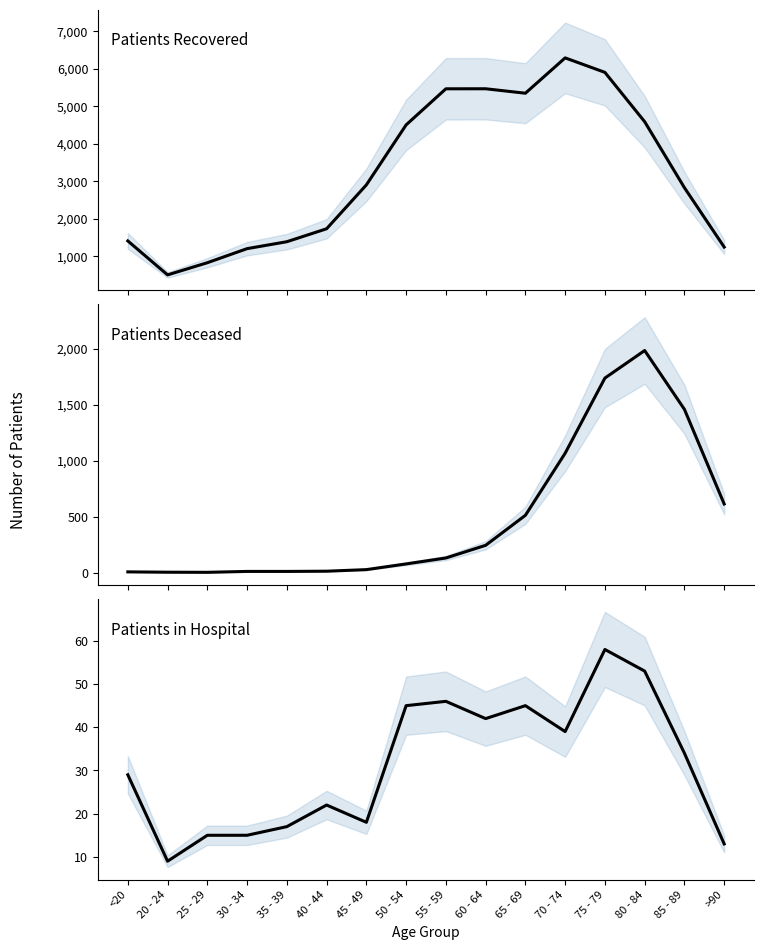

Is the value of patients_recovered at 70 - 74 greater than the value of patients_in_hospital at 80 - 84?

Yes